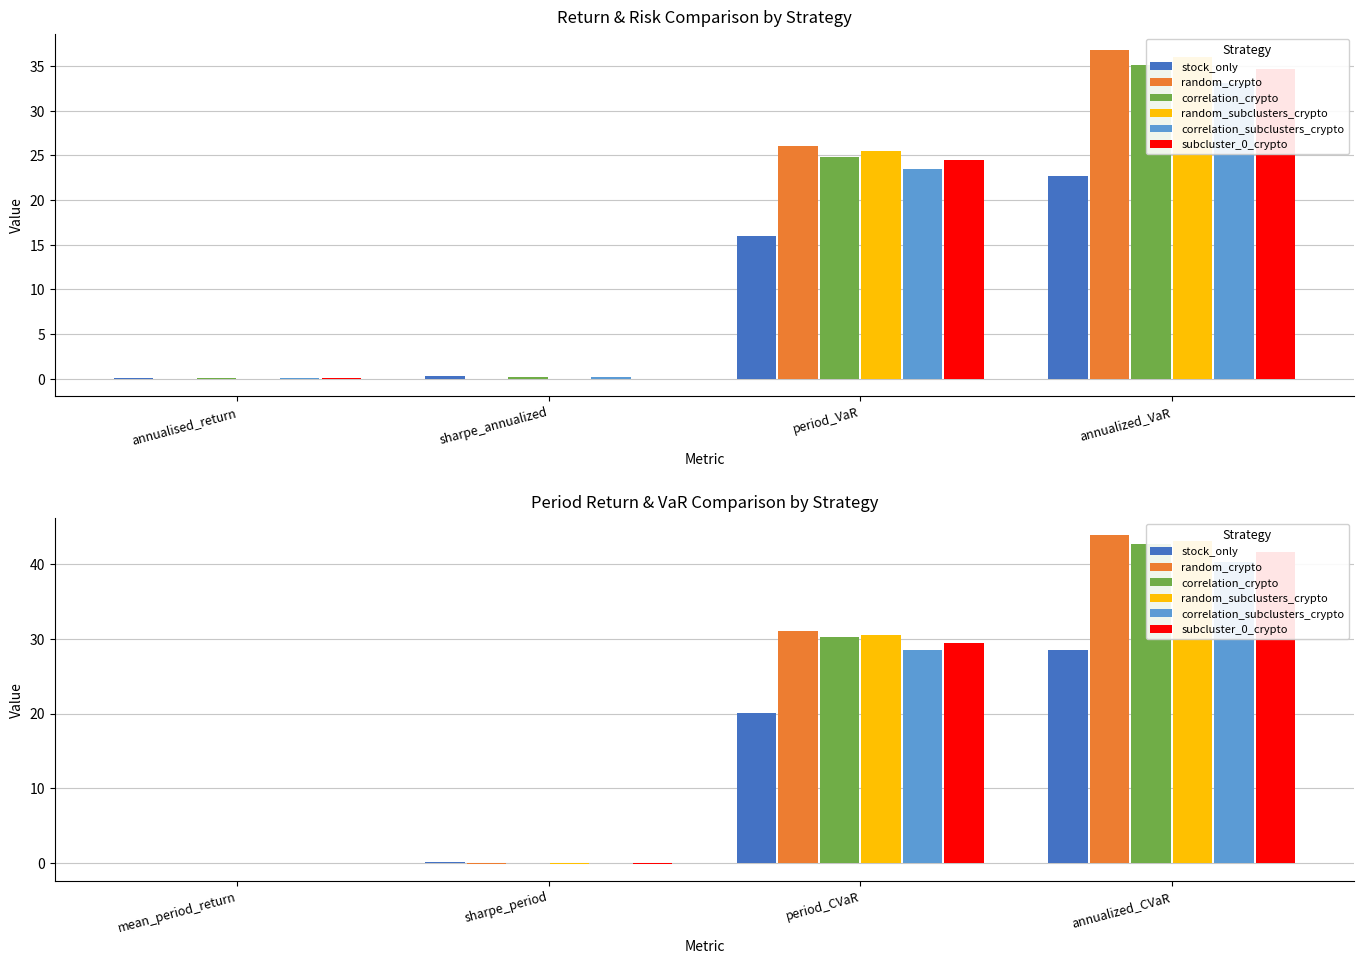

Is the value of subcluster_0_crypto at mean_period_return greater than the value of correlation_crypto at period_CVaR?

No